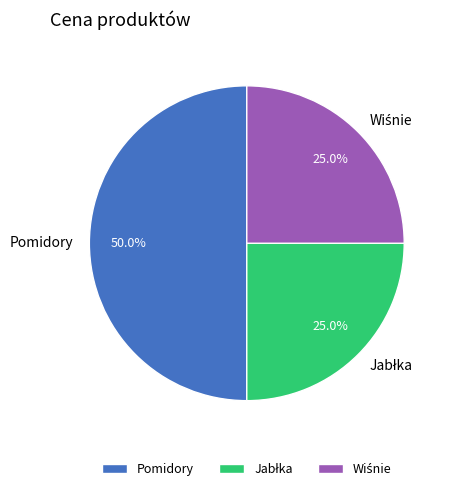

How many segments does this pie chart have?

3